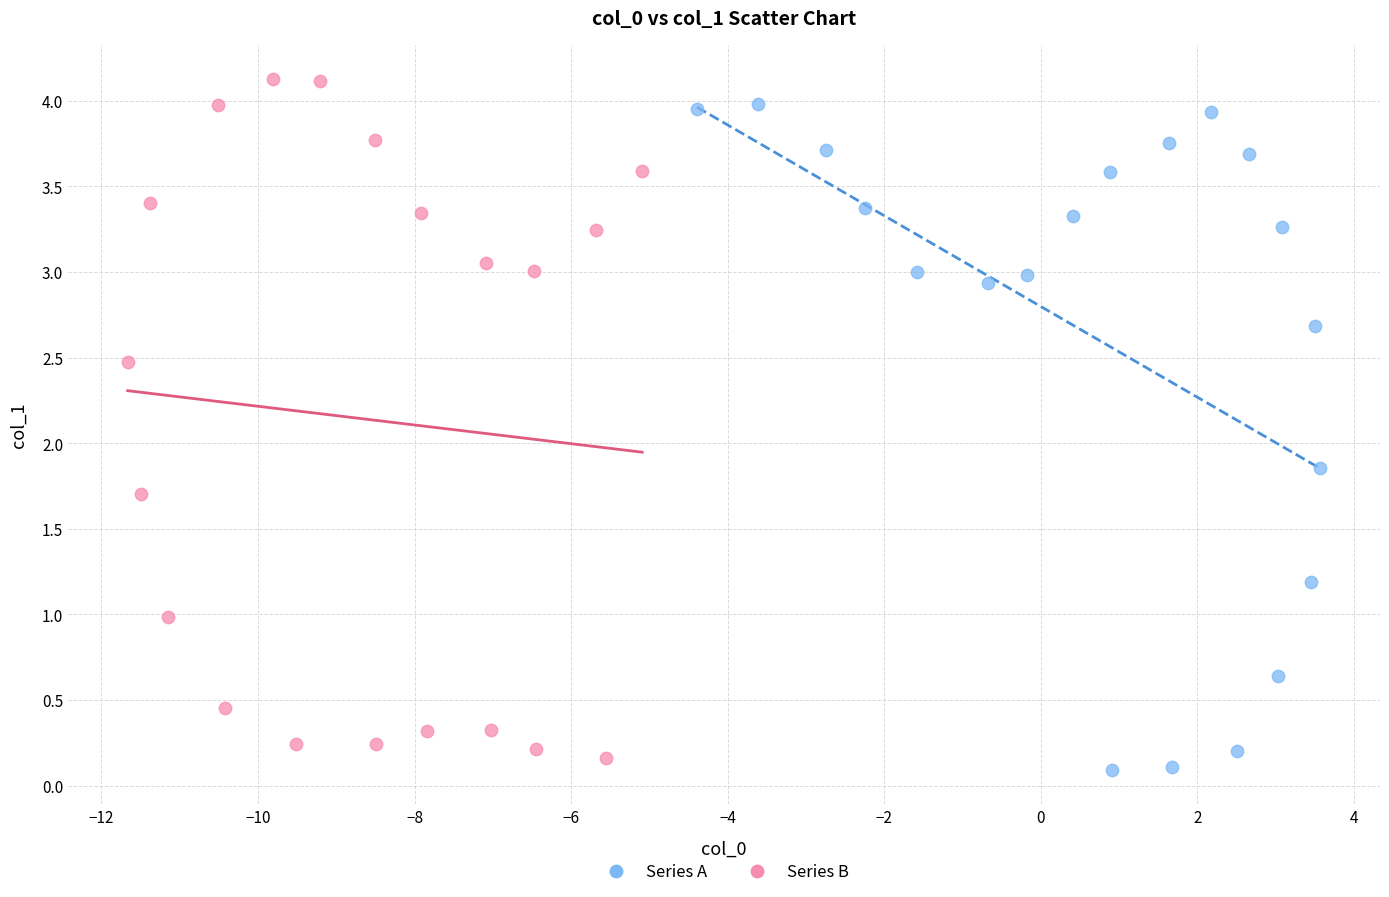

What are all the series names shown in the legend?

Series A, Series B